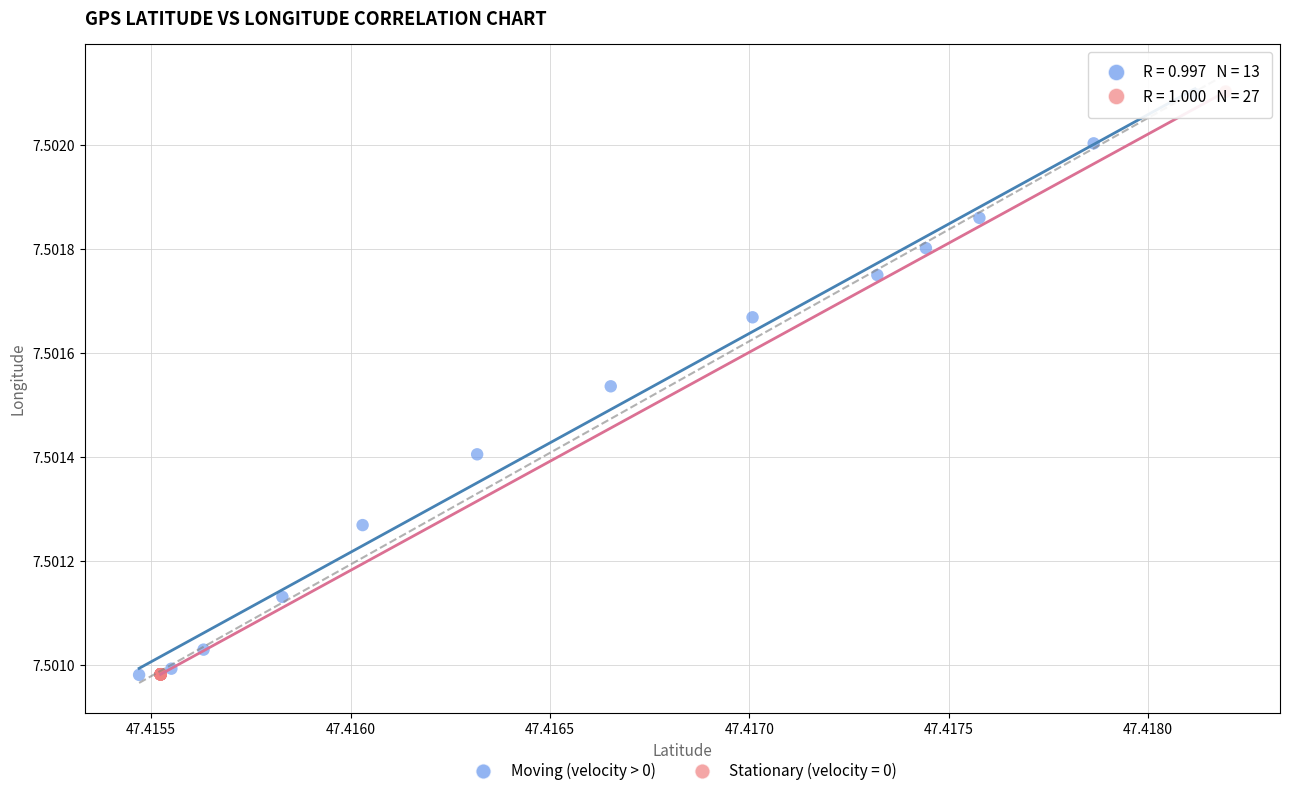

Which series has the widest spread of Y values?

Stationary (velocity = 0)